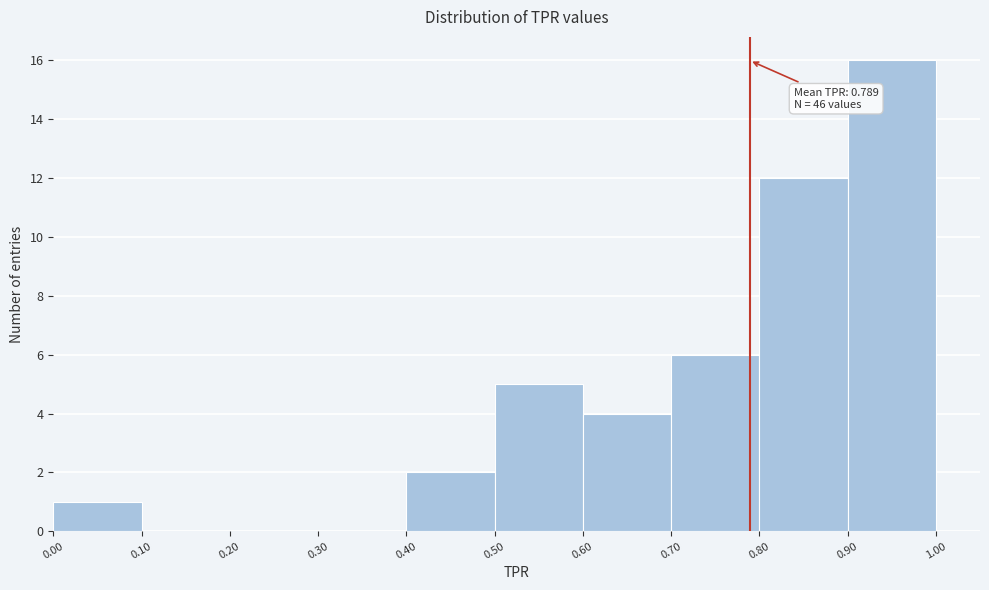

Over which range of the x-axis is the bar tallest?

0.90 to 1.00